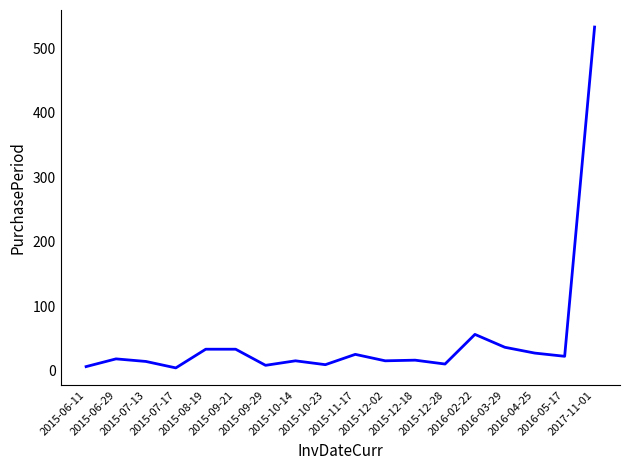

What is the maximum value shown in the chart?

533